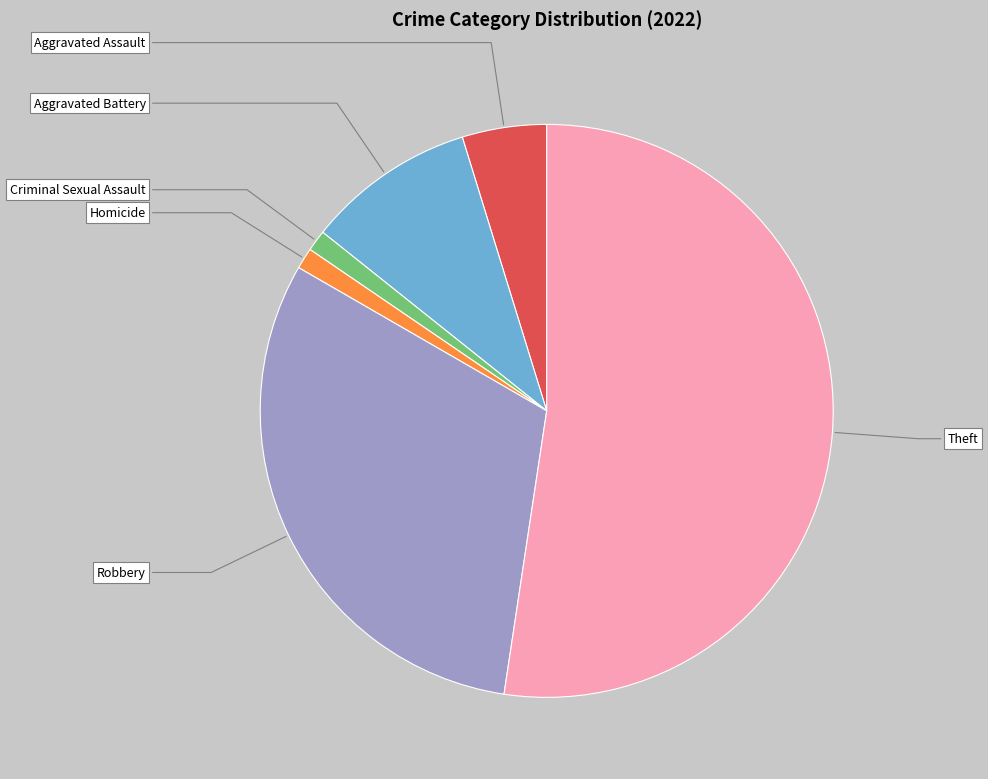

Is it true that Robbery is 20% of the pie?

False